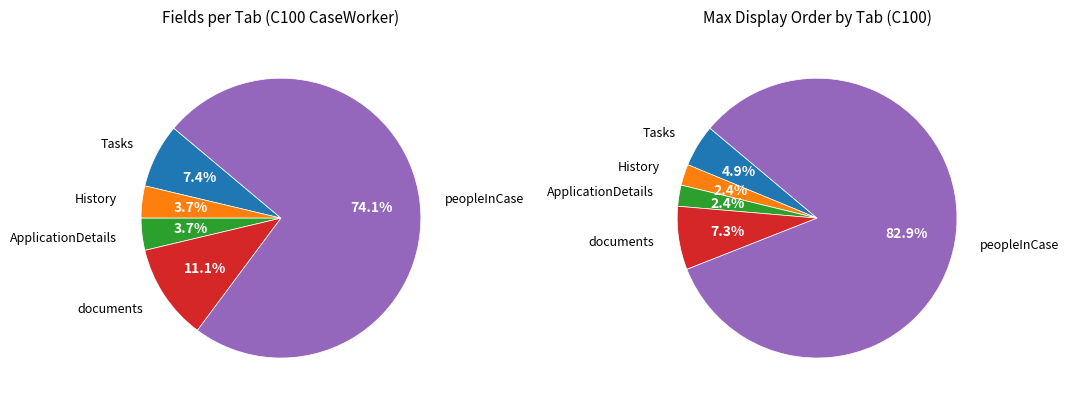

To the nearest percent, what is the difference between the largest and smallest slice percentages?

70%